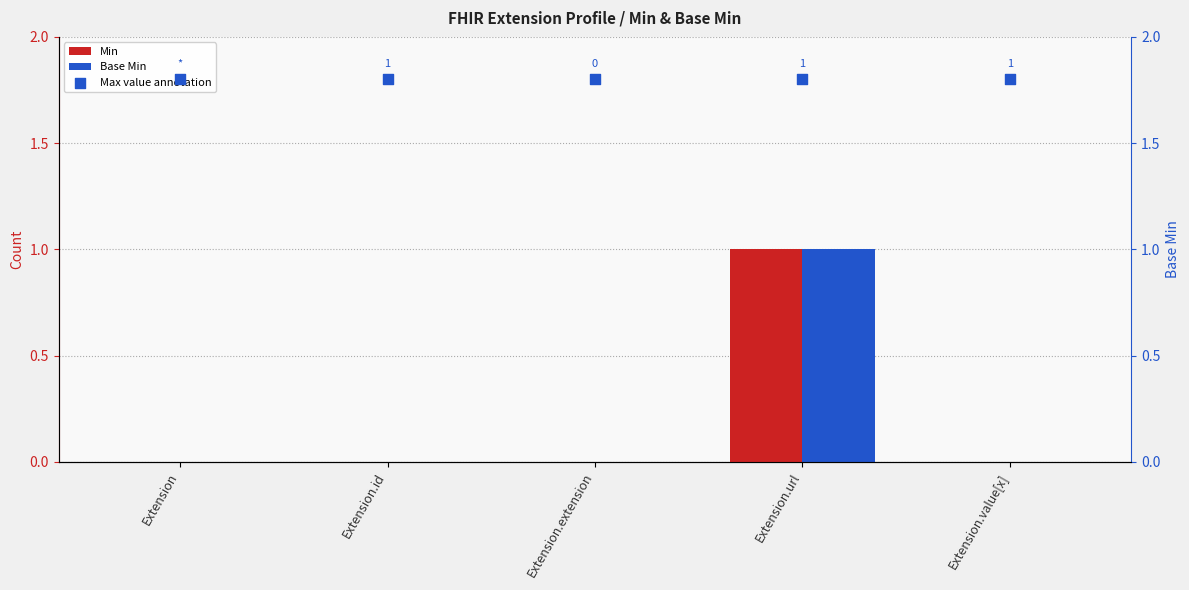

The Min series shows 1 at Extension.url. True or false?

True